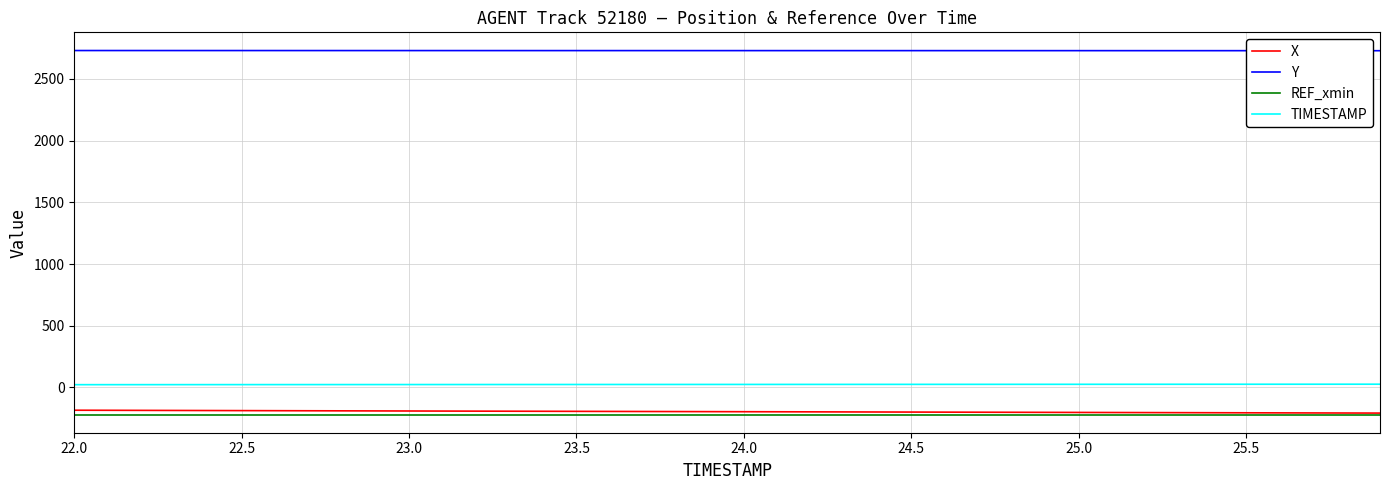

True or false: Y and REF_xmin intersect in this chart.

False